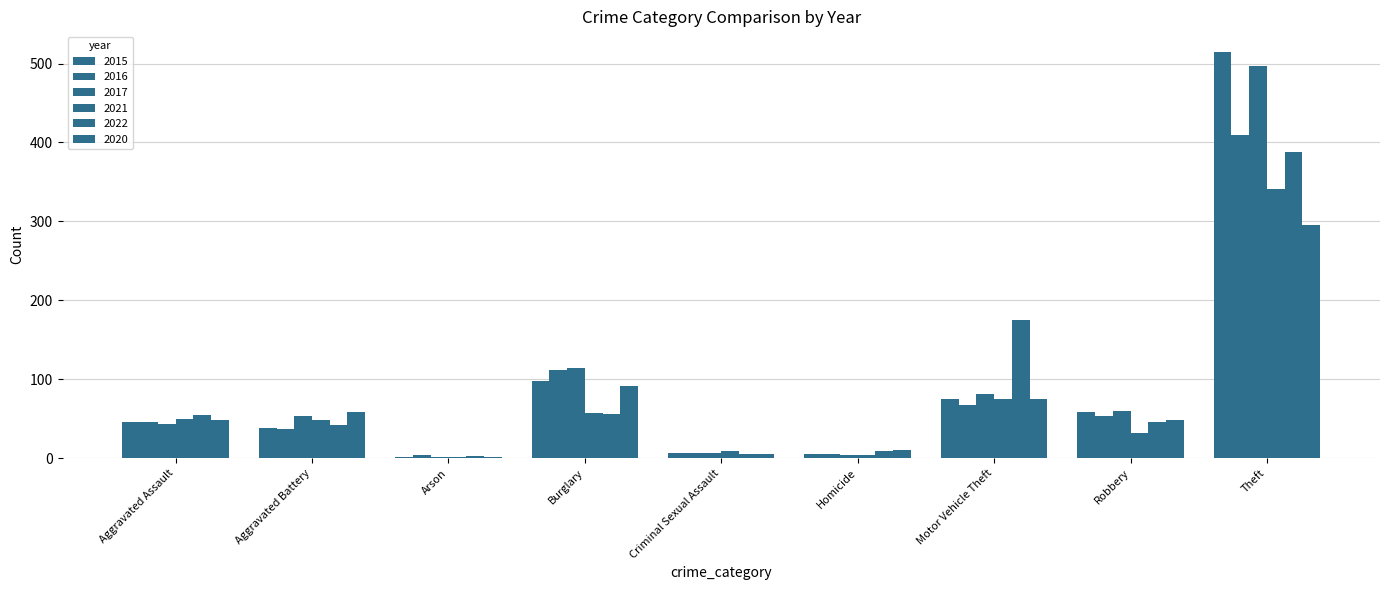

What is the sum of all 2016 values?

741